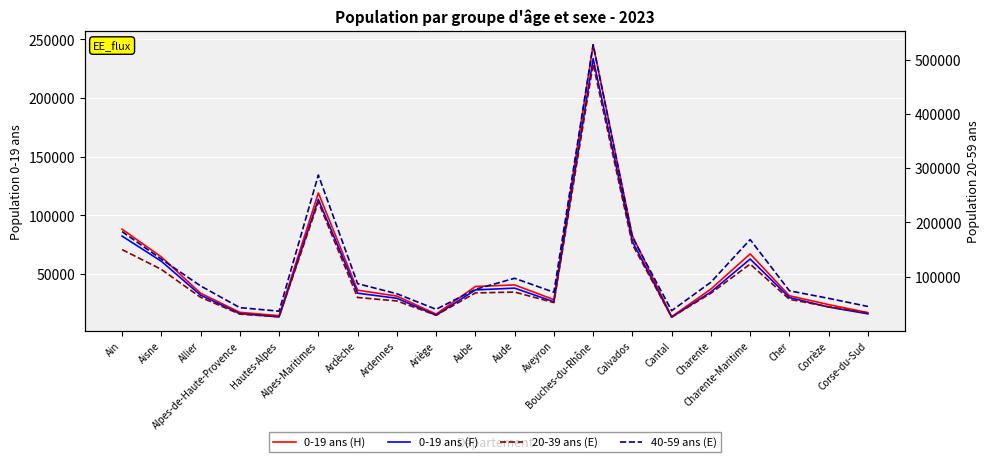

Reading right to left, list all the values displayed in this chart.

0-19 ans (H): Corse-du-Sud=17203	Corrèze=24029	Cher=31581	Charente-Maritime=67264	Charente=37283	Cantal=13761	Calvados=82723	Bouches-du-Rhône=245428	Aveyron=28267	Aude=40804	Aube=39466	Ariège=15951	Ardennes=31299	Ardèche=36318	Alpes-Maritimes=119198	Hautes-Alpes=14610	Alpes-de-Haute-Provence=17453	Allier=33723	Aisne=64688	Ain=88293
0-19 ans (F): Corse-du-Sud=16192	Corrèze=21938	Cher=30076	Charente-Maritime=62870	Charente=34811	Cantal=13363	Calvados=77879	Bouches-du-Rhône=233656	Aveyron=26461	Aude=38087	Aube=36562	Ariège=14987	Ardennes=29434	Ardèche=33776	Alpes-Maritimes=113699	Hautes-Alpes=13585	Alpes-de-Haute-Provence=16376	Allier=32098	Aisne=60996	Ain=82434
20-39 ans (E): Corse-du-Sud=33264	Corrèze=44643	Cher=58379	Charente-Maritime=123247	Charente=69671	Cantal=25546	Calvados=159523	Bouches-du-Rhône=491568	Aveyron=52359	Aude=71694	Aube=70172	Ariège=29168	Ardennes=55376	Ardèche=61742	Alpes-Maritimes=237498	Hautes-Alpes=26275	Alpes-de-Haute-Provence=31074	Allier=62147	Aisne=113454	Ain=149960
40-59 ans (E): Corse-du-Sud=45215	Corrèze=60149	Cher=74021	Charente-Maritime=168391	Charente=89892	Cantal=37400	Calvados=172763	Bouches-du-Rhône=527142	Aveyron=71383	Aude=97098	Aube=76731	Ariège=39975	Ardennes=68630	Ardèche=87158	Alpes-Maritimes=287295	Hautes-Alpes=36517	Alpes-de-Haute-Provence=43060	Allier=83062	Aisne=132390	Ain=183127